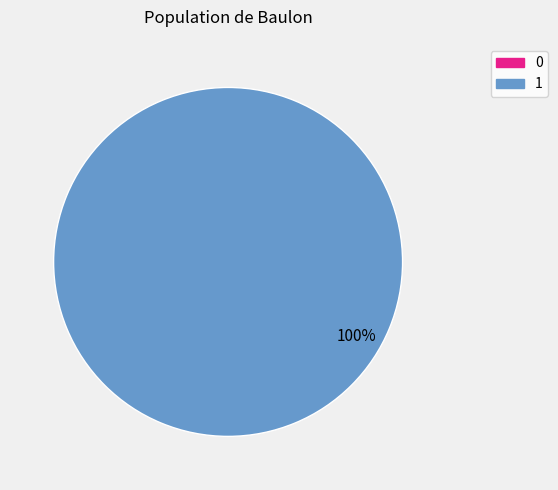

Is there any slice that represents more than half of the pie?

Yes